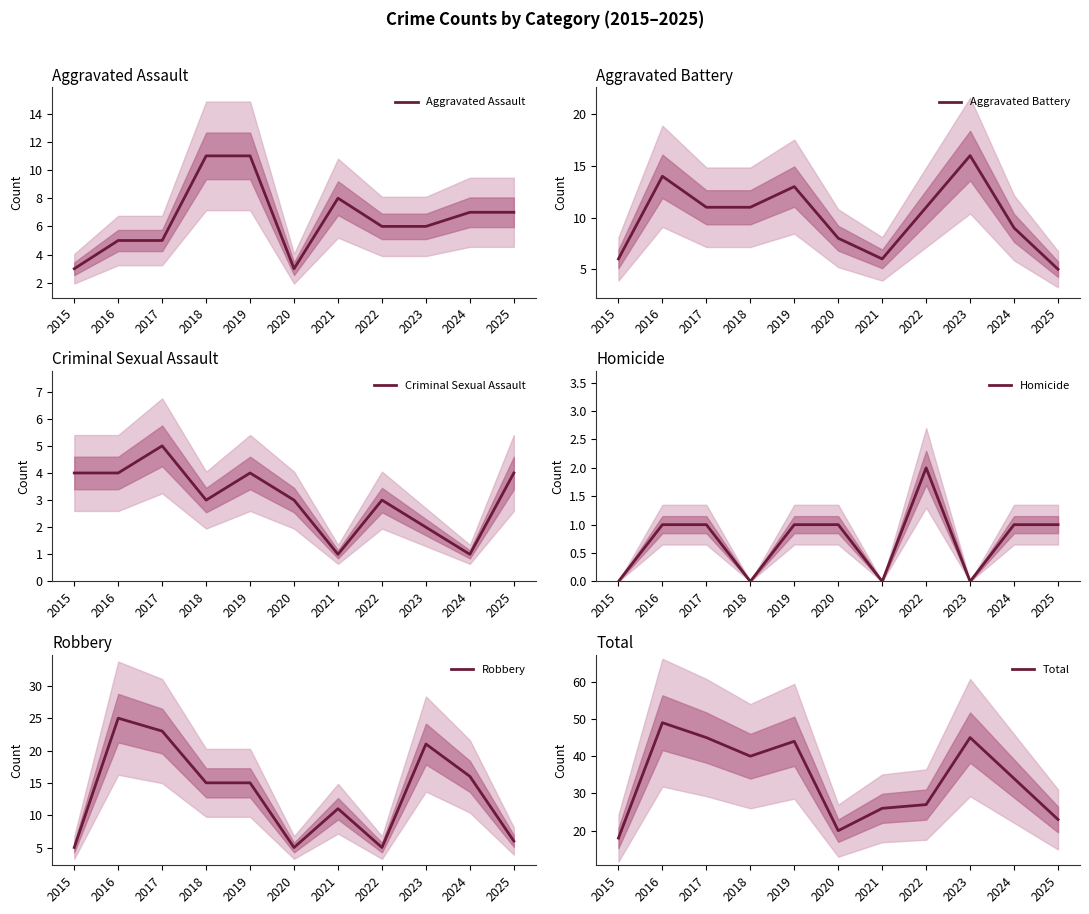

How many values in the Homicide series exceed 1?

1